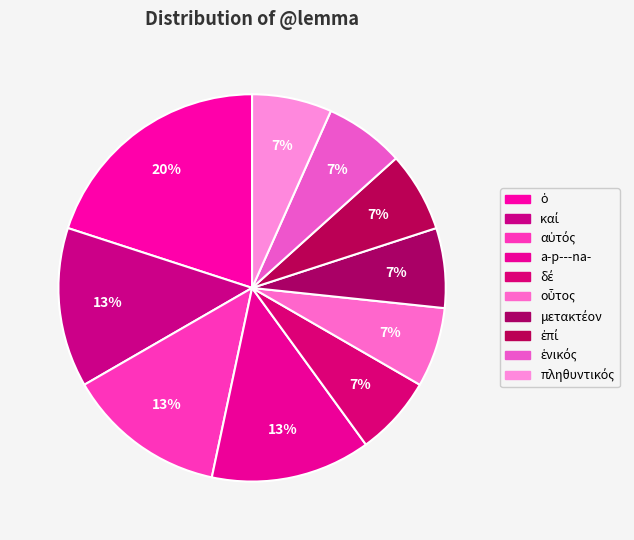

Which category has the biggest portion of the pie?

ὁ